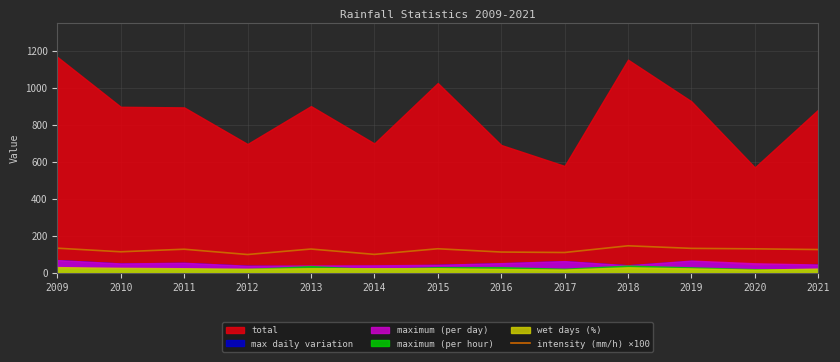

Which category has the lowest value across all series?

2012